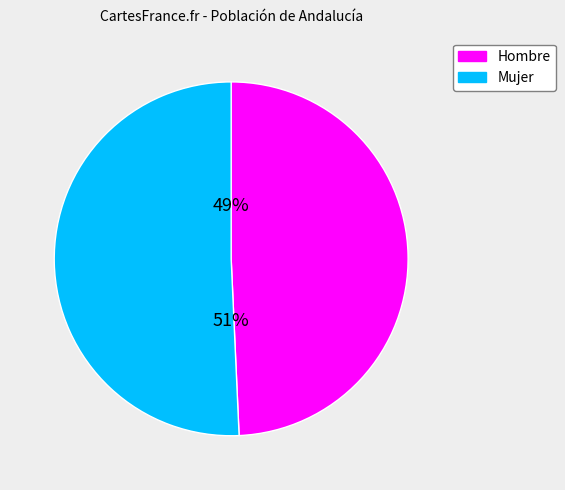

Is the sum of Hombre and Mujer greater than half?

Yes